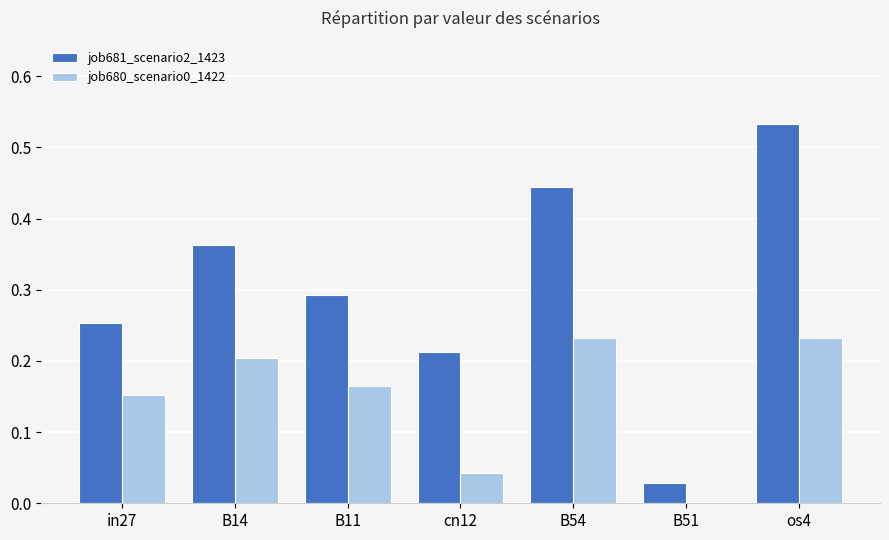

What is the difference between the job681_scenario2_1423 values at cn12 and B11?

0.1